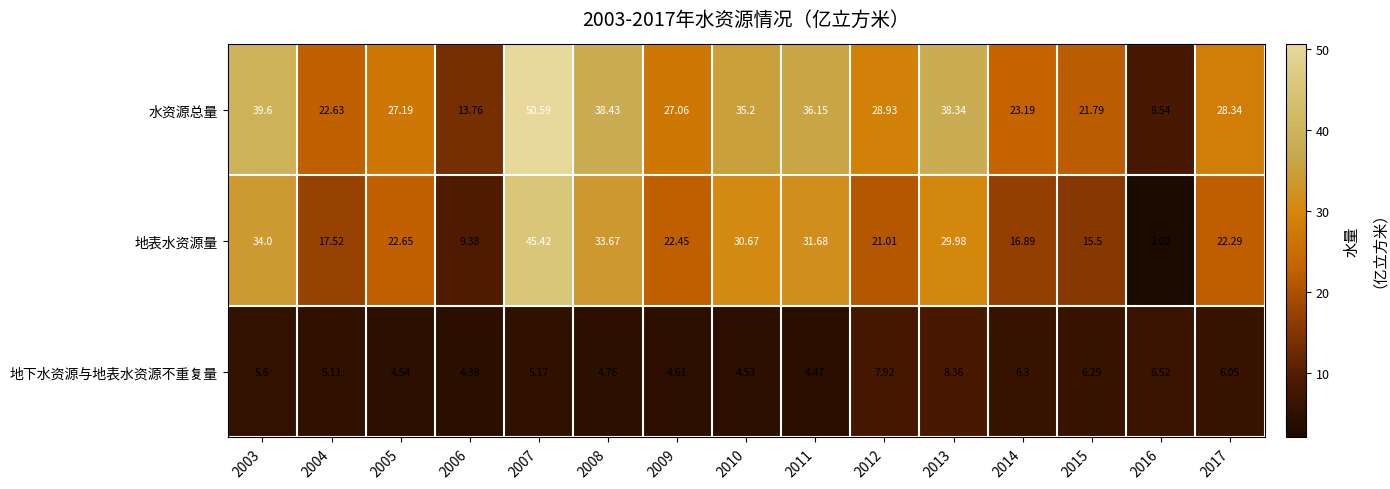

Rank the series at 2011 from highest to lowest value.

水资源总量, 地表水资源量, 地下水资源与地表水资源不重复量